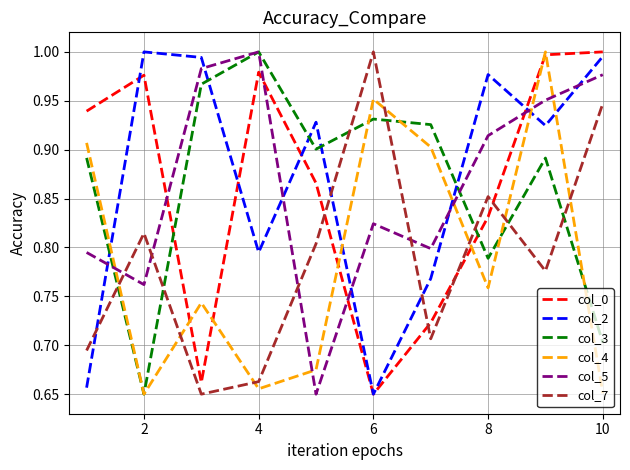

How many intersections are there between col_2 and col_4?

5